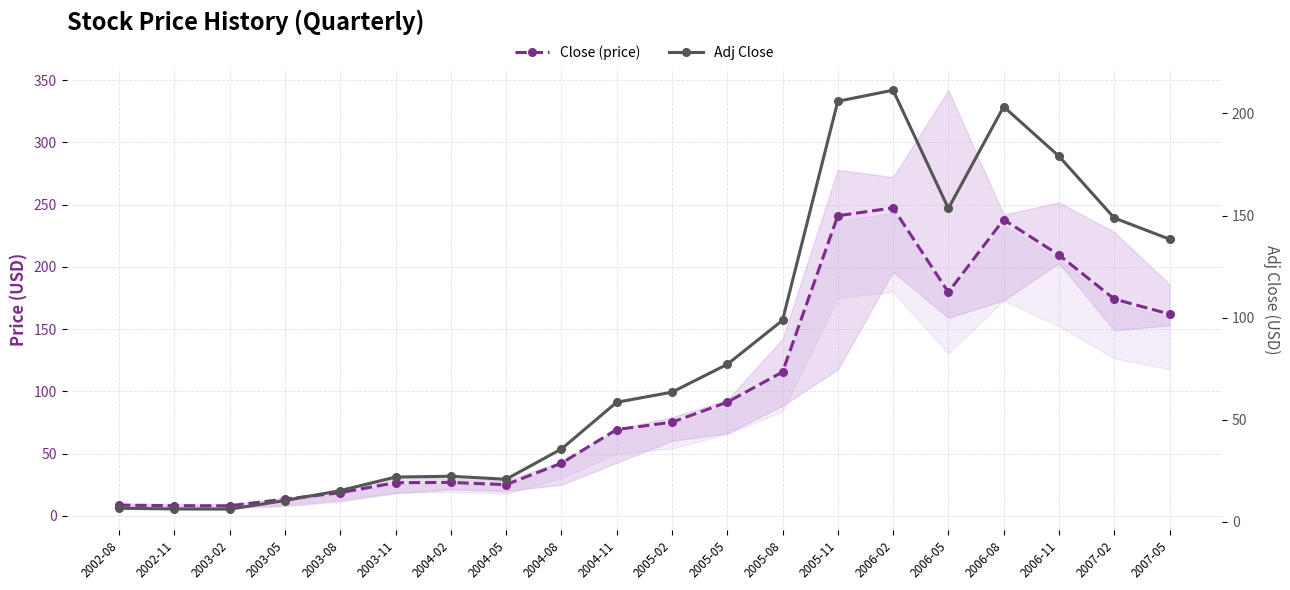

Reading left to right, extract all data points from this chart.

Close (price): 8.5	8.1	8.0	13.3	18.6	26.6	26.8	25.0	42.2	69.3	75.1	91.2	115.5	241.0	247.3	179.6	237.9	209.6	174.2	162.0
Adj Close: 6.7	6.4	6.3	10.5	15.4	22.0	22.4	20.9	35.7	58.6	63.5	77.2	98.7	206.0	211.4	153.5	203.3	179.1	148.8	138.4